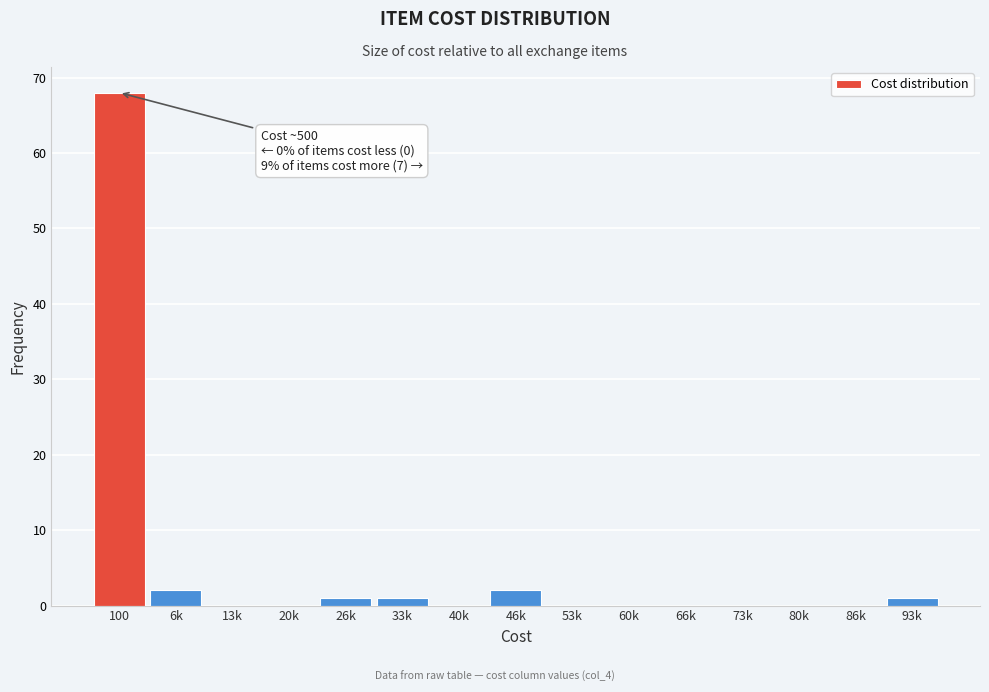

Reading left to right, list all the values displayed in this chart.

100=68	6k=2	13k=0	20k=0	26k=1	33k=1	40k=0	46k=2	53k=0	60k=0	66k=0	73k=0	80k=0	86k=0	93k=1